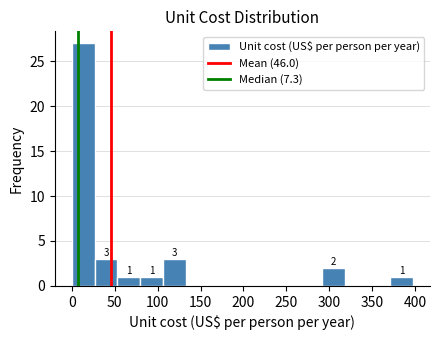

Over which range of the x-axis is the bar tallest?

0 to 25